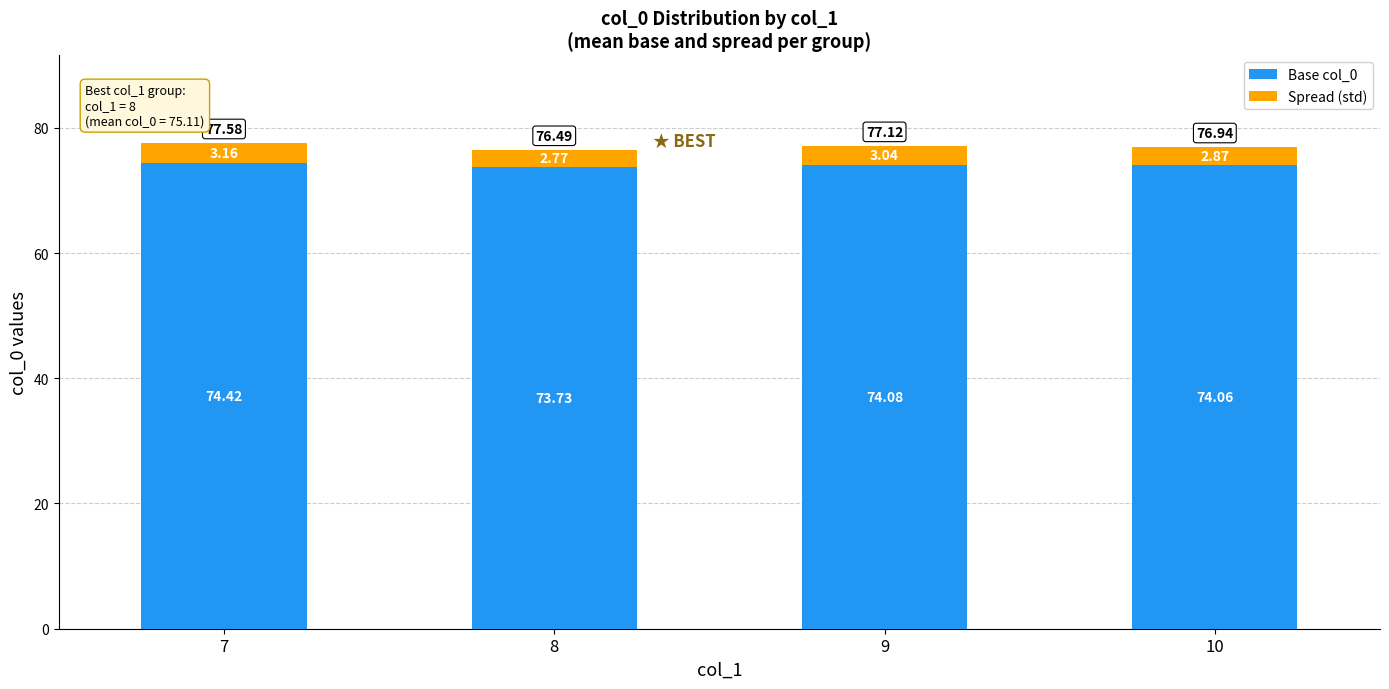

What is the total value across all series at 10?

76.9